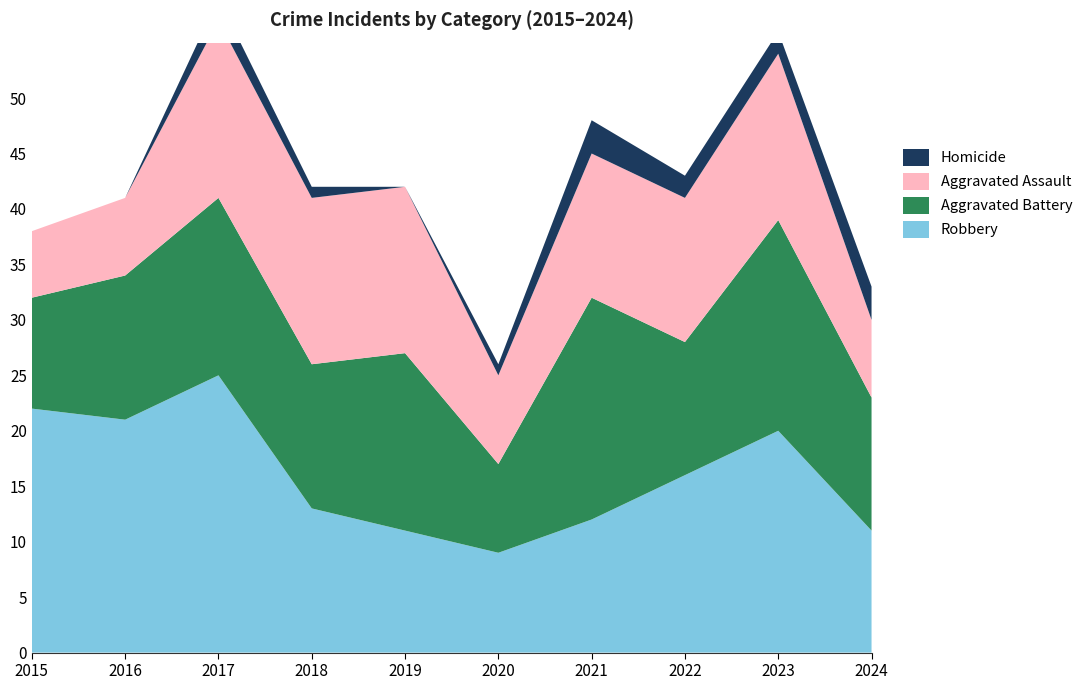

Reading left to right, list all the values displayed in this chart.

Robbery: 2015=22	2016=21	2017=25	2018=13	2019=11	2020=9	2021=12	2022=16	2023=20	2024=11
Aggravated Battery: 2015=10	2016=13	2017=16	2018=13	2019=16	2020=8	2021=20	2022=12	2023=19	2024=12
Aggravated Assault: 2015=6	2016=7	2017=16	2018=15	2019=15	2020=8	2021=13	2022=13	2023=15	2024=7
Homicide: 2015=0	2016=0	2017=2	2018=1	2019=0	2020=1	2021=3	2022=2	2023=2	2024=3